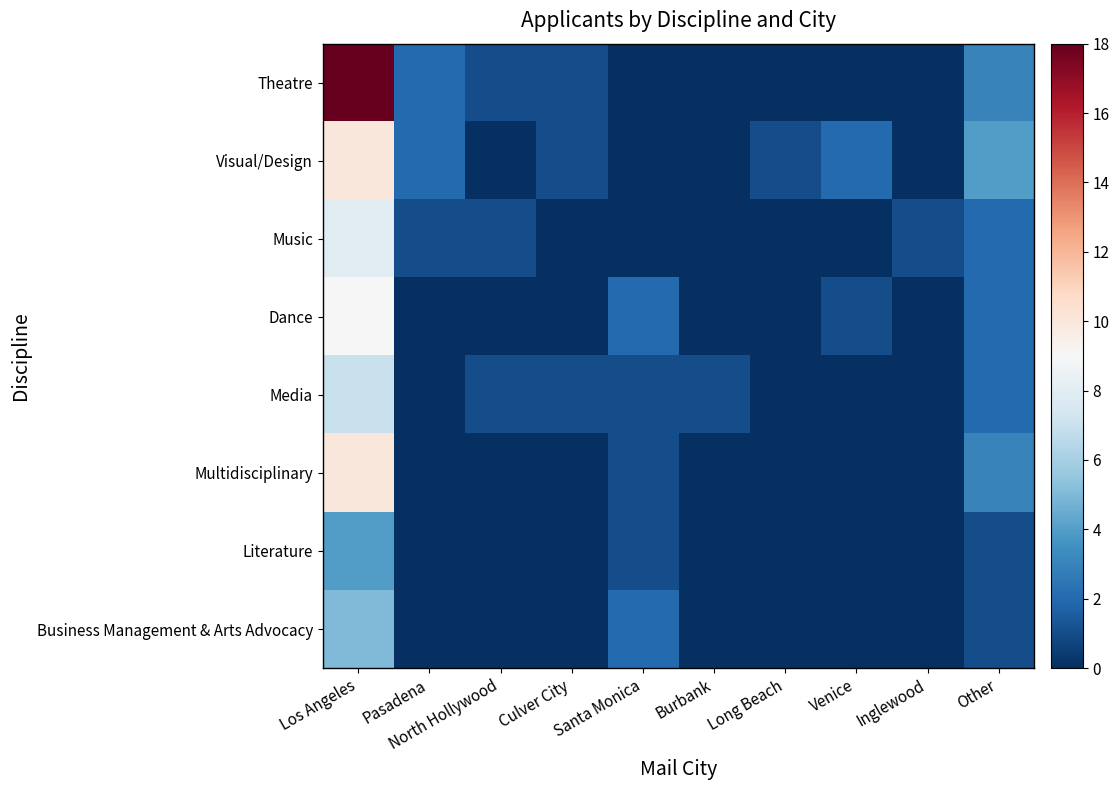

What is the difference between the highest and lowest values at Other?

3